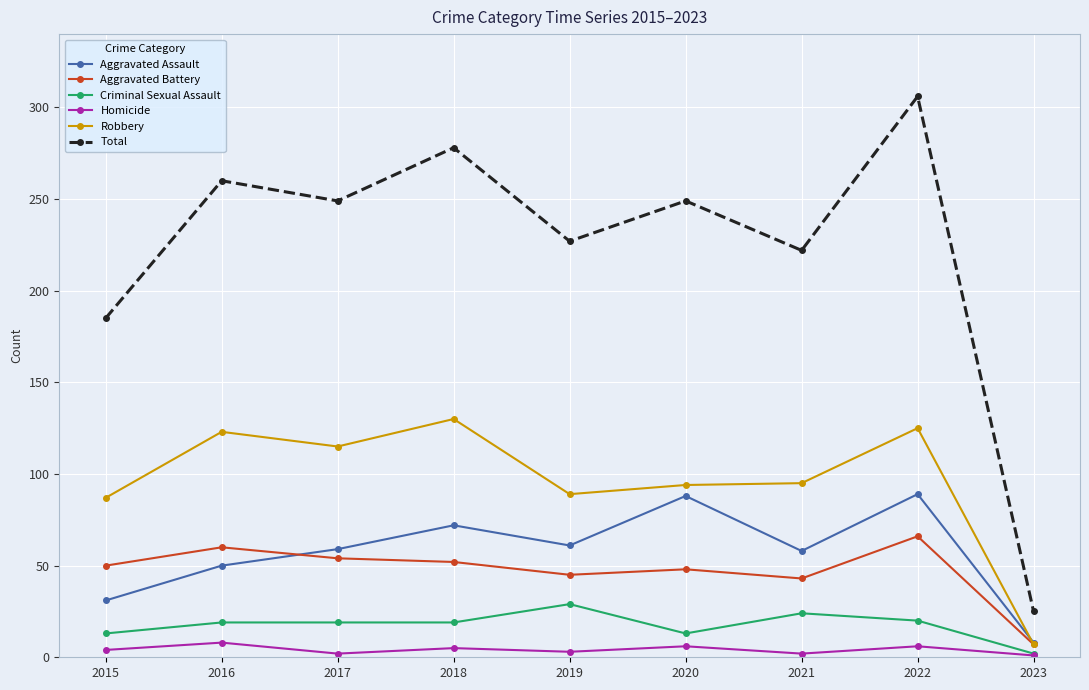

True or false: Homicide has more than 1 interior local peaks.

True